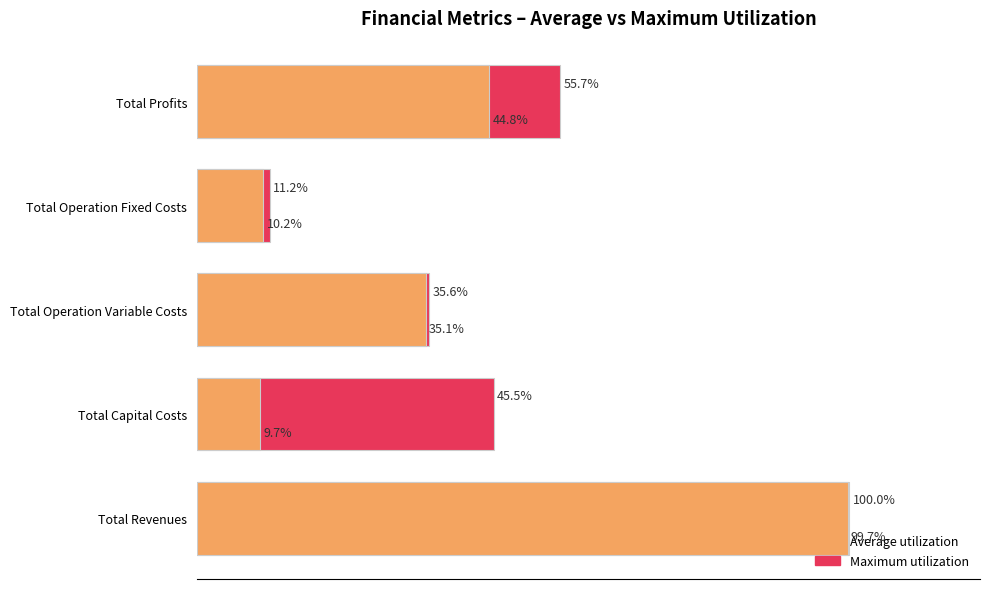

Read the Average utilization value at Total Operation Variable Costs.

35.1